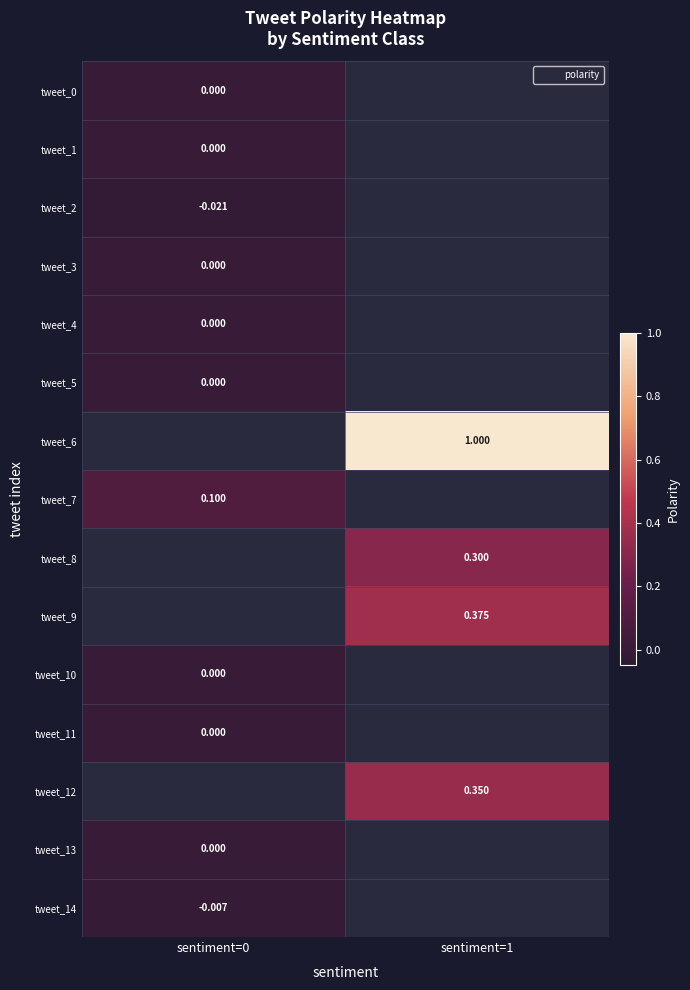

Is the value of tweet_11 at sentiment=0 greater than the value of tweet_2 at sentiment=1?

No